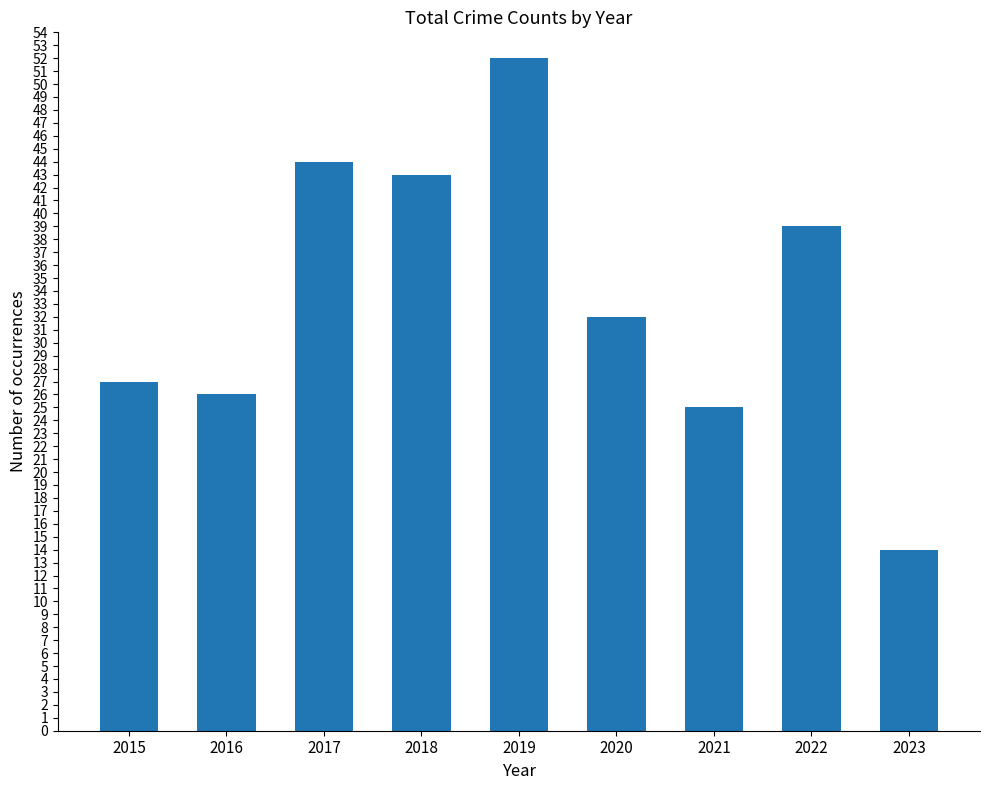

The value at 2015 is 27. True or false?

True